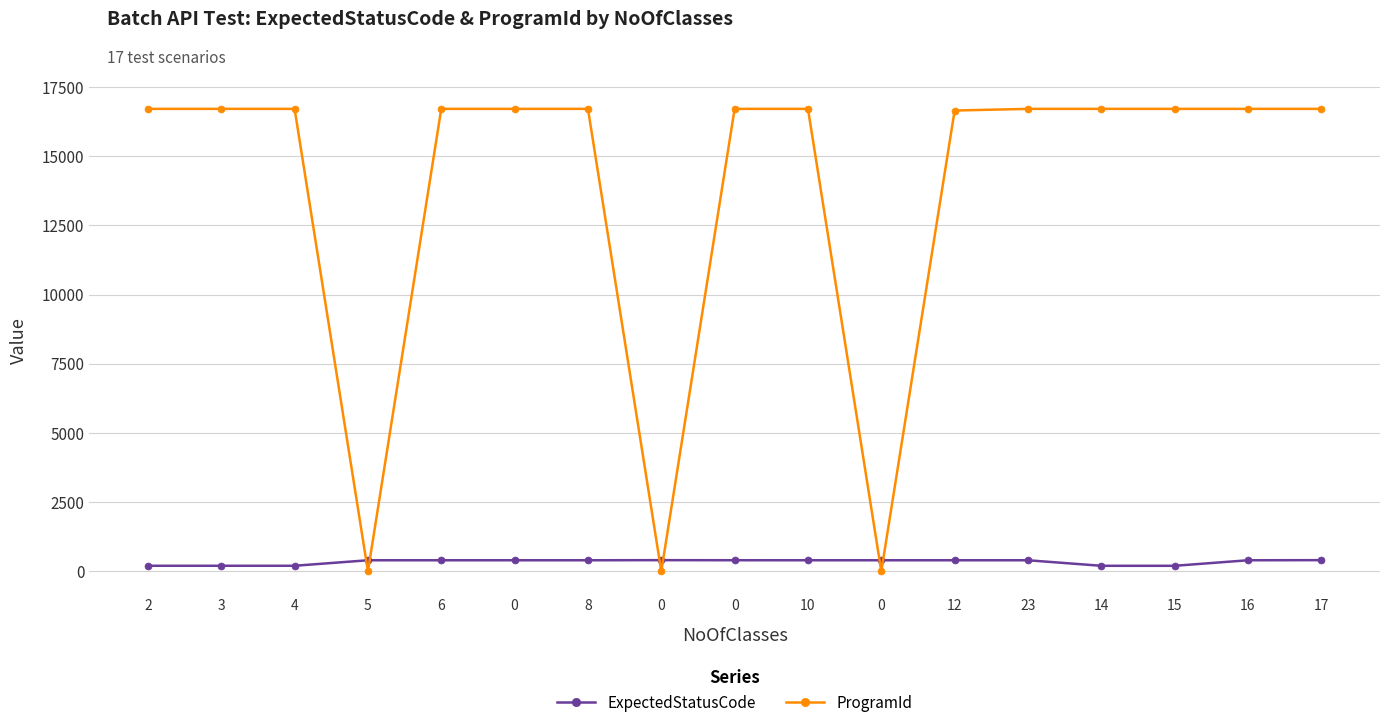

Which category has the highest value in the ProgramId series?

2